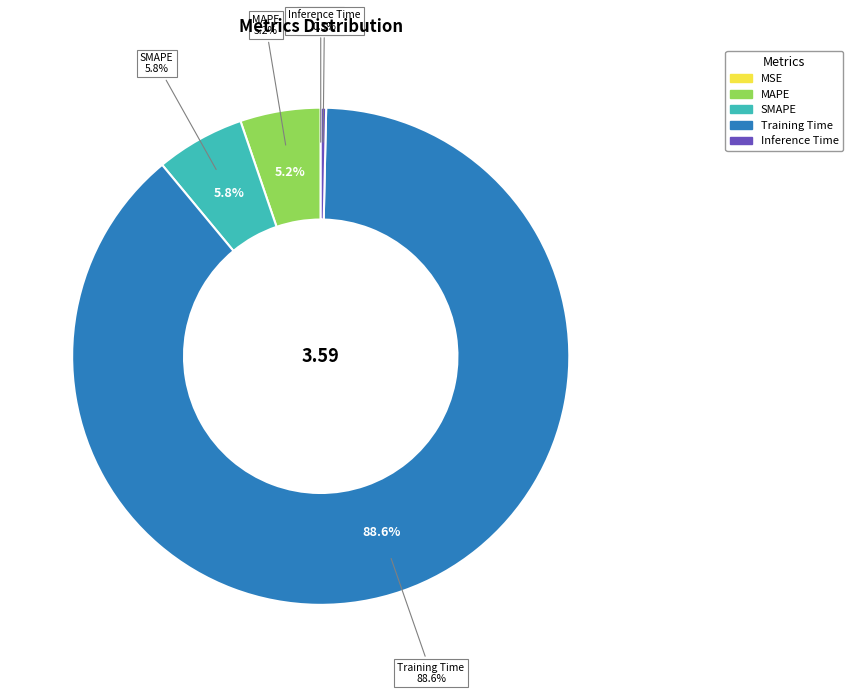

What is the largest slice in the pie chart?

Training Time